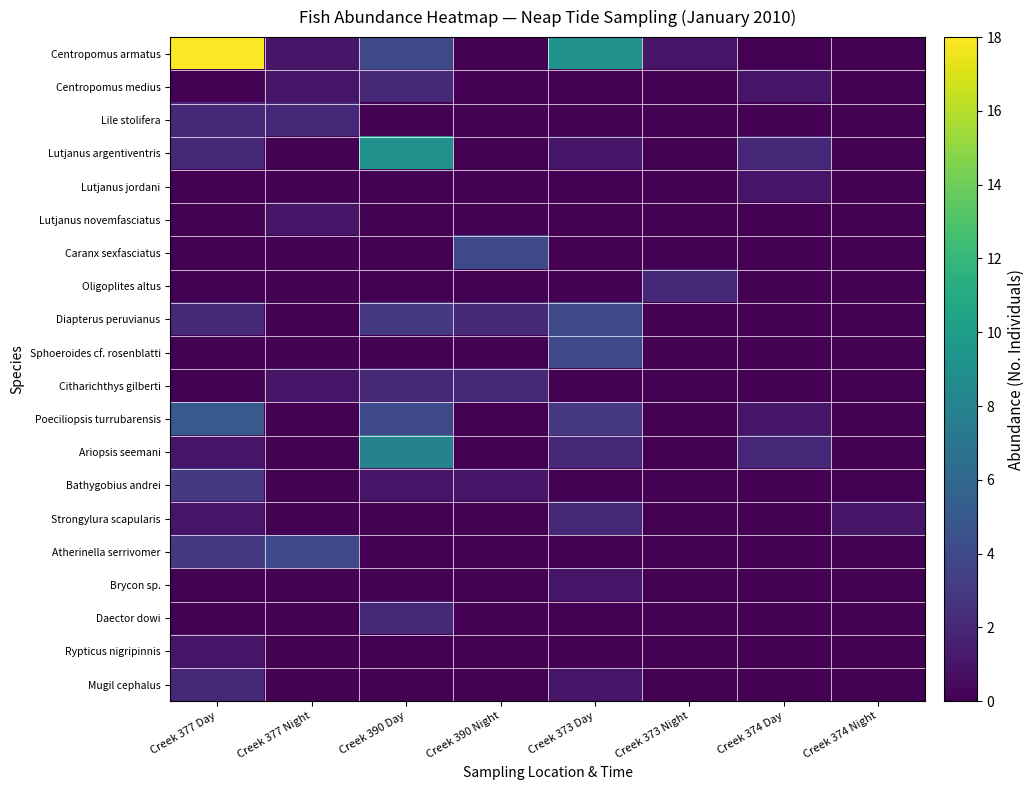

At Creek 374 Day, list the series in order from smallest to largest.

Centropomus armatus, Lile stolifera, Lutjanus novemfasciatus, Caranx sexfasciatus, Oligoplites altus, Diapterus peruvianus, Sphoeroides cf. rosenblatti, Citharichthys gilberti, Bathygobius andrei, Strongylura scapularis, Atherinella serrivomer, Brycon sp., Daector dowi, Rypticus nigripinnis, Mugil cephalus, Centropomus medius, Lutjanus jordani, Poeciliopsis turrubarensis, Lutjanus argentiventris, Ariopsis seemani